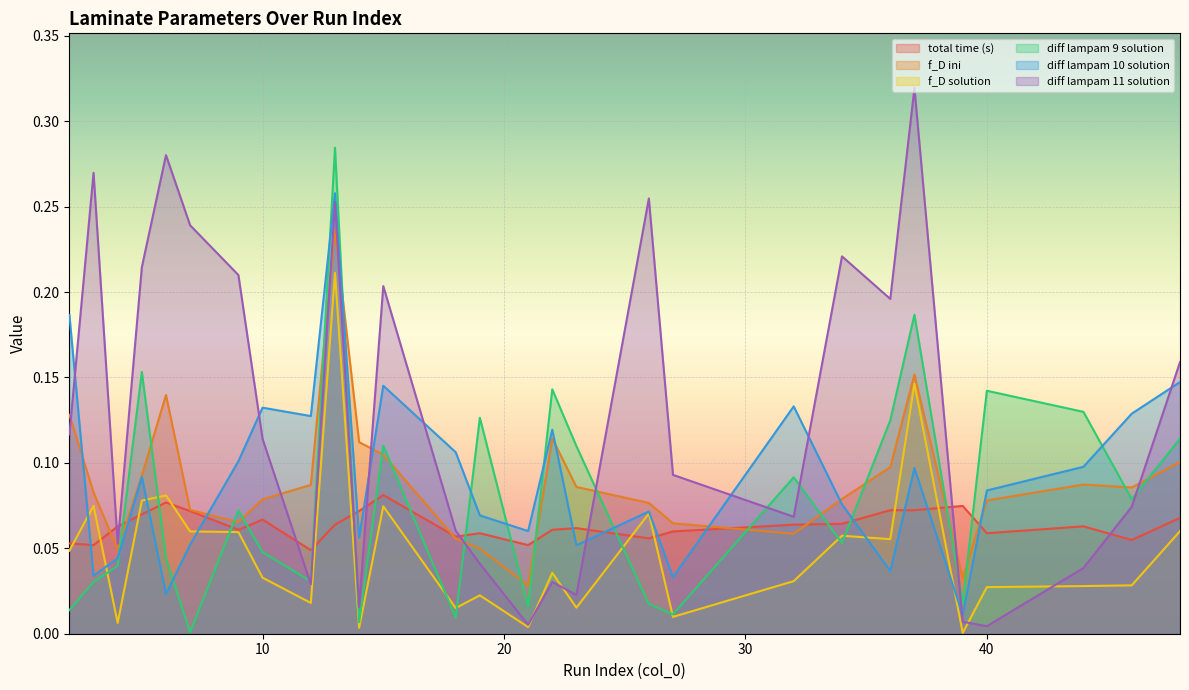

What is the sum of the total time (s) values at 40 and 13?

0.1